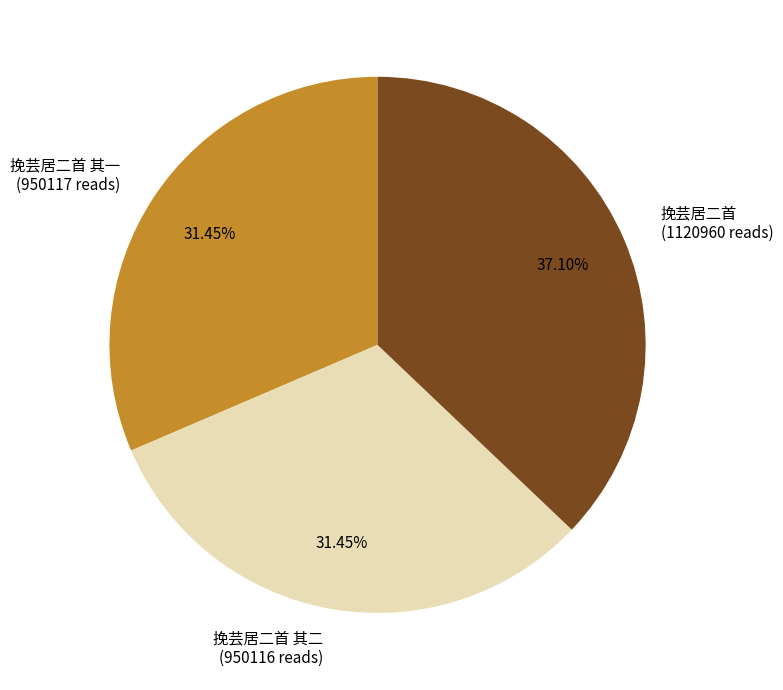

Do 挽芸居二首 (1120960 reads) and 挽芸居二首 其一 (950117 reads) together represent more than half of the pie?

Yes